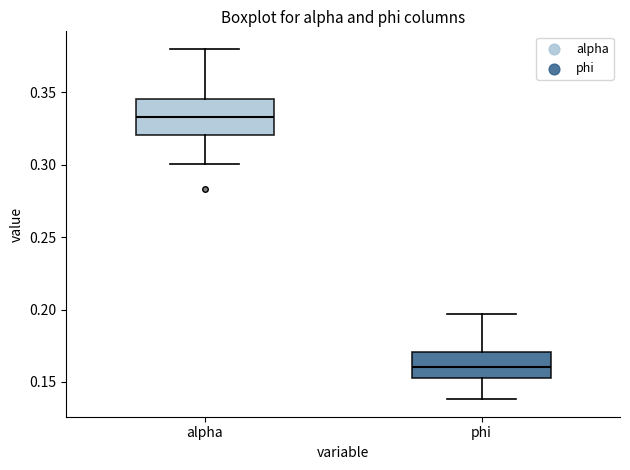

Where does the median line of the box for alpha sit on the y-axis? The values are not printed on the chart, so give them approximately, as read against the axis.

0.335